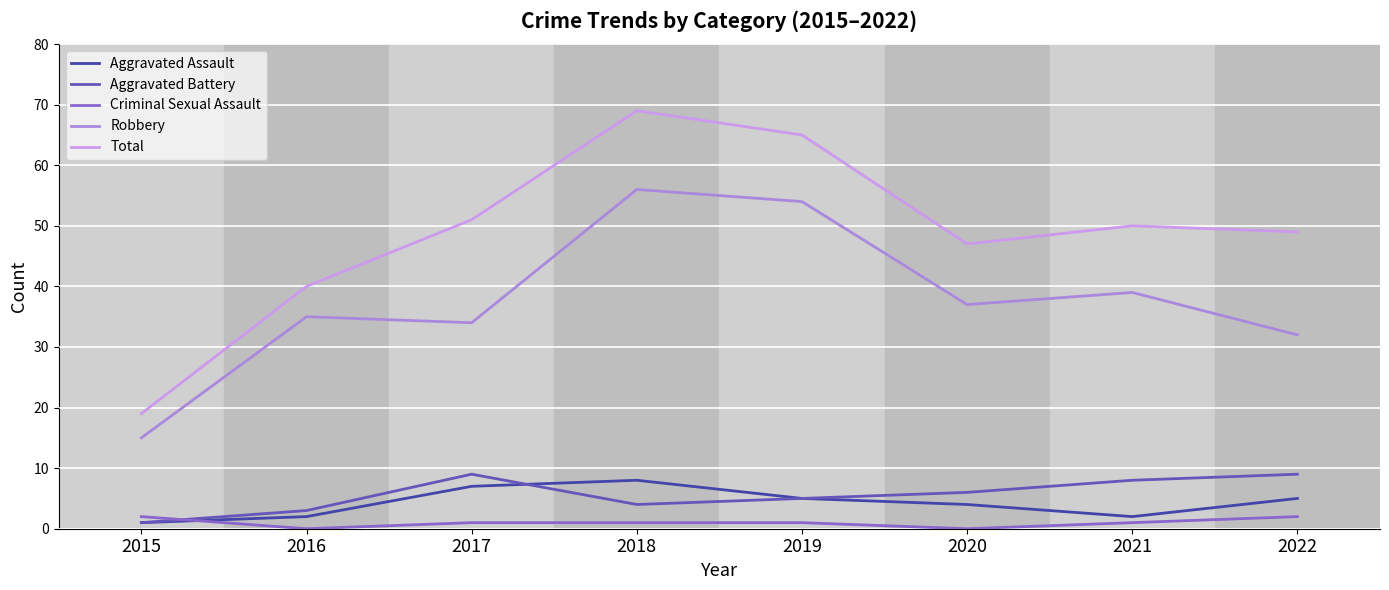

Reading left to right, extract all data points from this chart.

Aggravated Assault: 2015=1	2016=2	2017=7	2018=8	2019=5	2020=4	2021=2	2022=5
Aggravated Battery: 2015=1	2016=3	2017=9	2018=4	2019=5	2020=6	2021=8	2022=9
Criminal Sexual Assault: 2015=2	2016=0	2017=1	2018=1	2019=1	2020=0	2021=1	2022=2
Robbery: 2015=15	2016=35	2017=34	2018=56	2019=54	2020=37	2021=39	2022=32
Total: 2015=19	2016=40	2017=51	2018=69	2019=65	2020=47	2021=50	2022=49